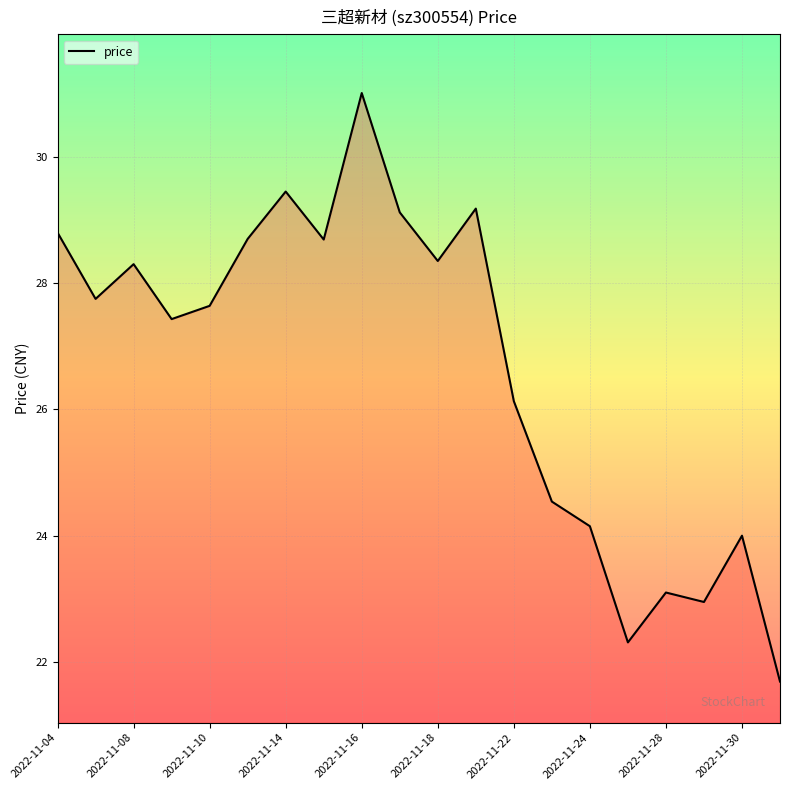

Is it true that the value at 2022-11-18 is 28.4?

True